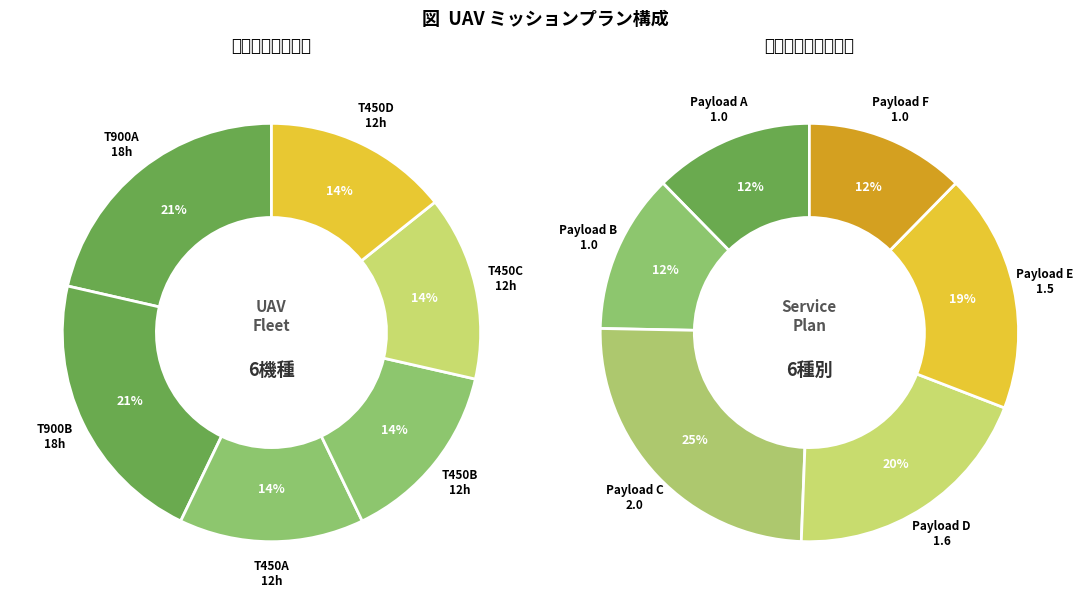

How many slices are in this pie chart?

6